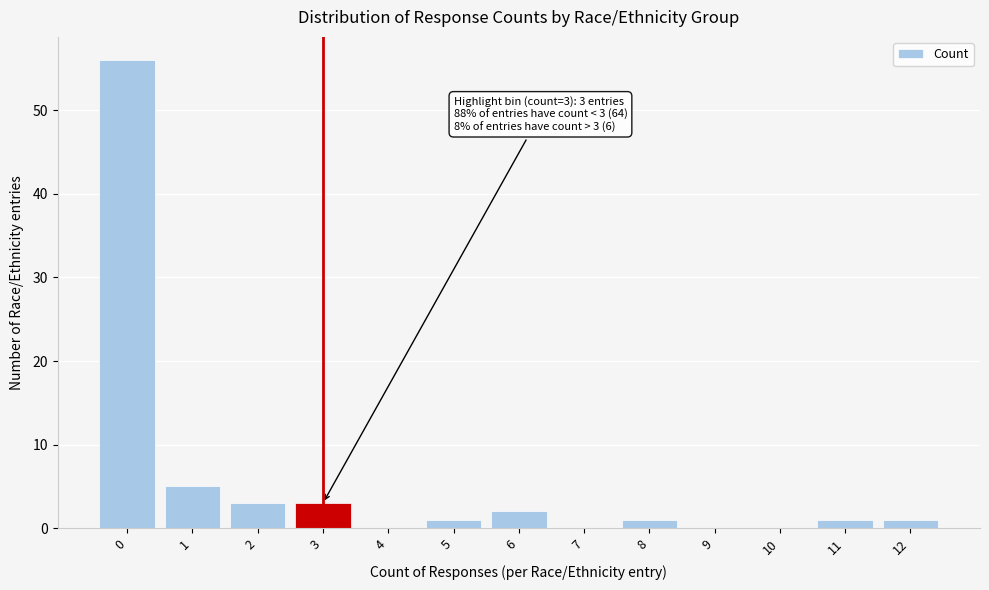

Reading left to right, transcribe all the data shown in this chart.

0=56	1=5	2=3	3=3	4=0	5=1	6=2	7=0	8=1	9=0	10=0	11=1	12=1